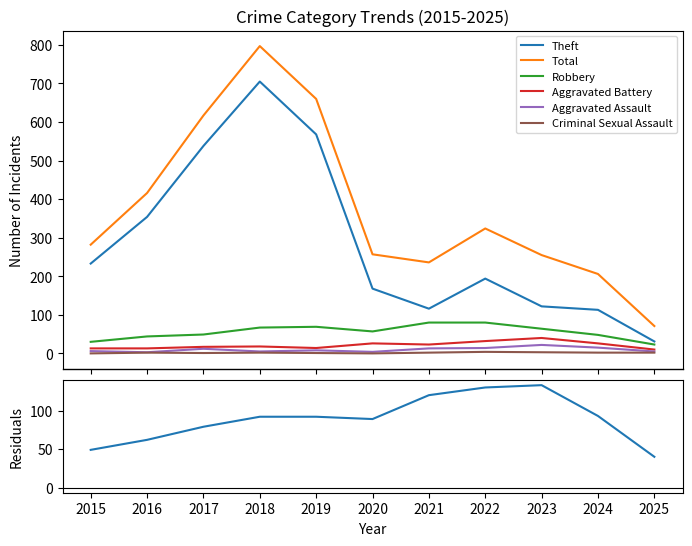

Which series has the widest spread of values?

Total